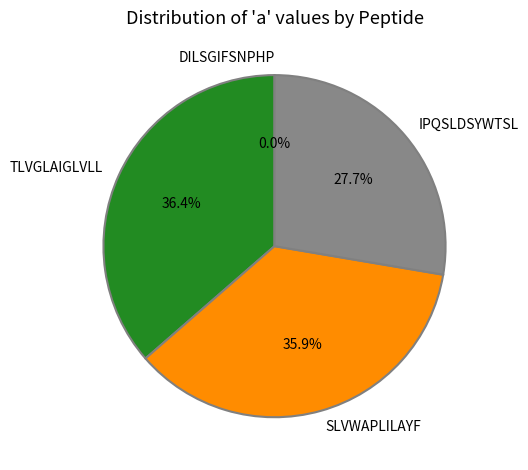

Does TLVGLAIGLVLL account for over 50% of the chart?

No